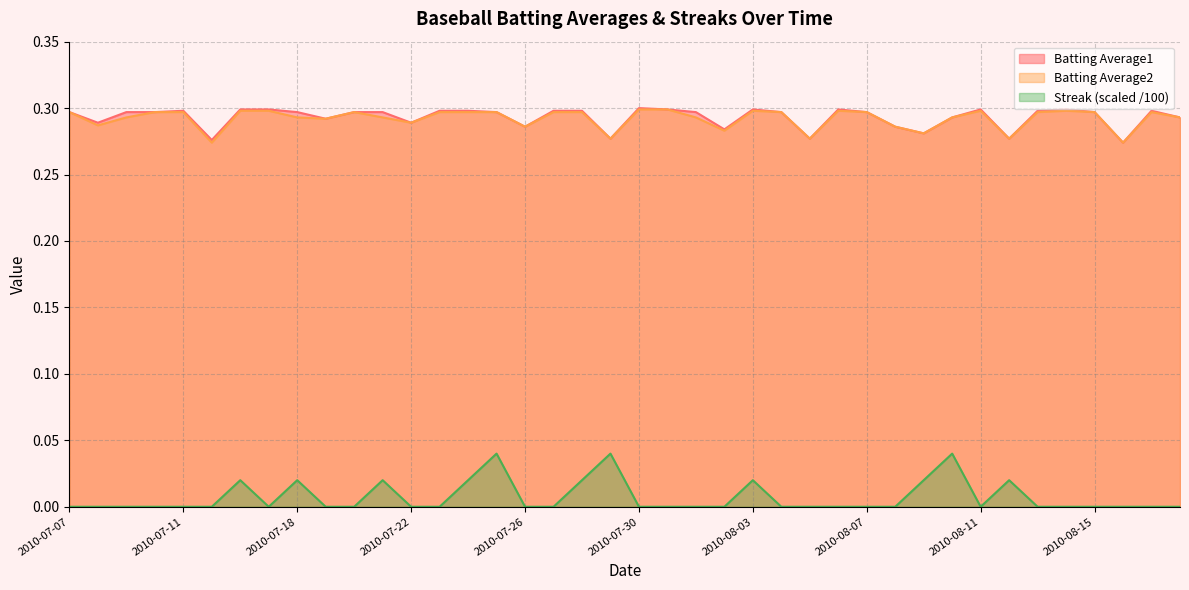

Where is Batting Average2 nearest to the value 0?

2010-07-15